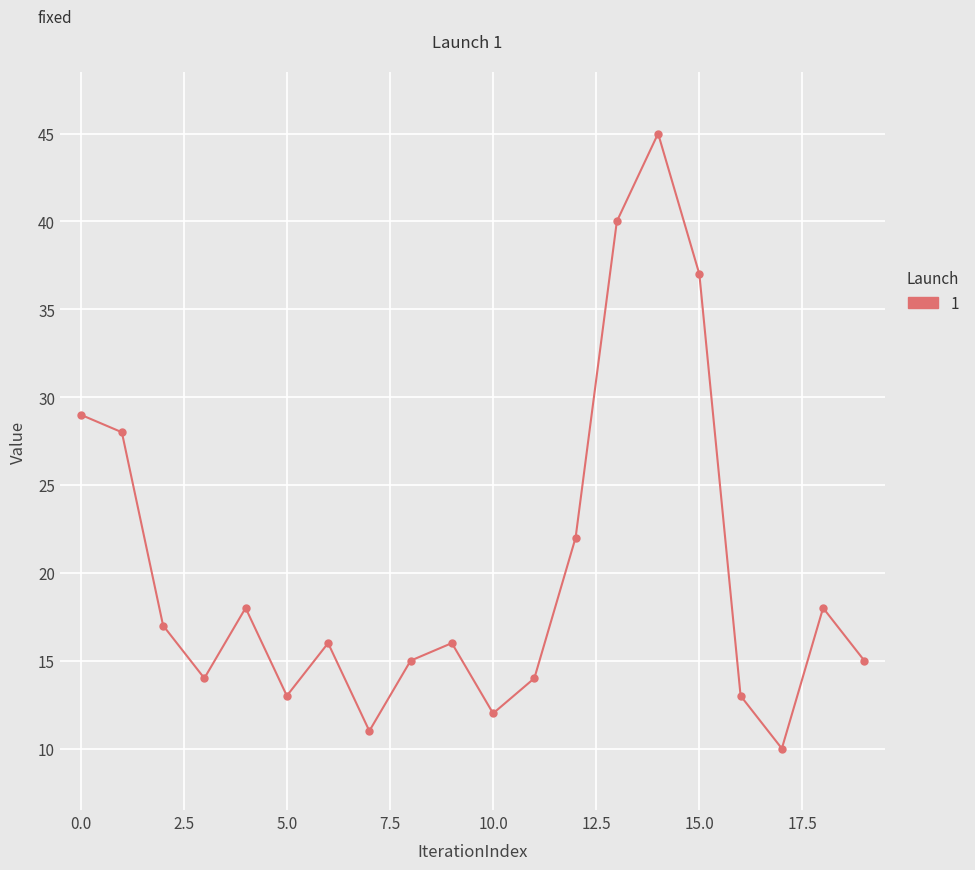

True or false: there are more than 2 points higher than both neighbors.

True